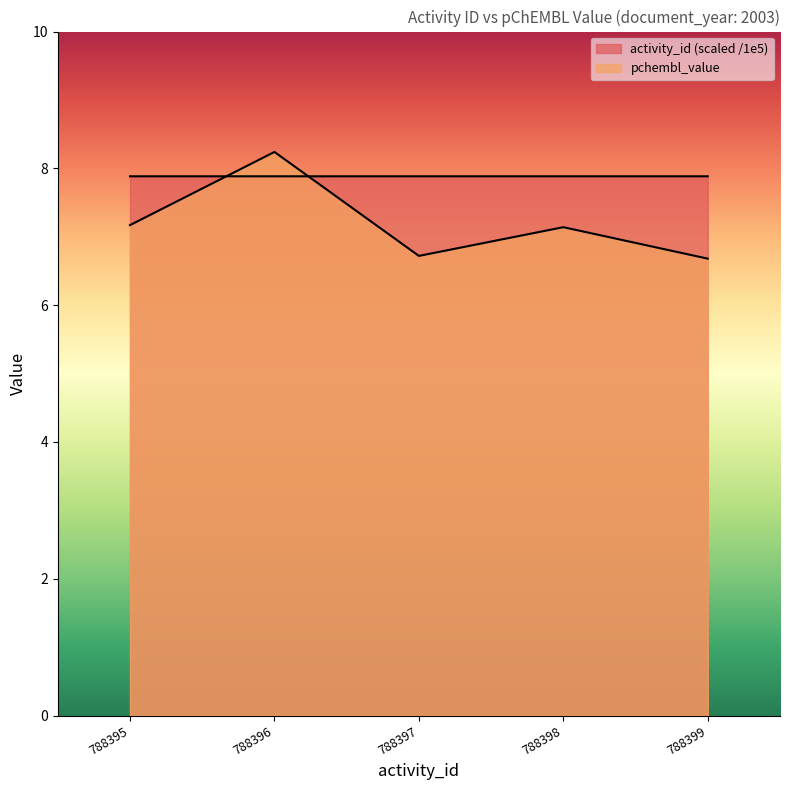

Does the chart have visible grid lines?

No